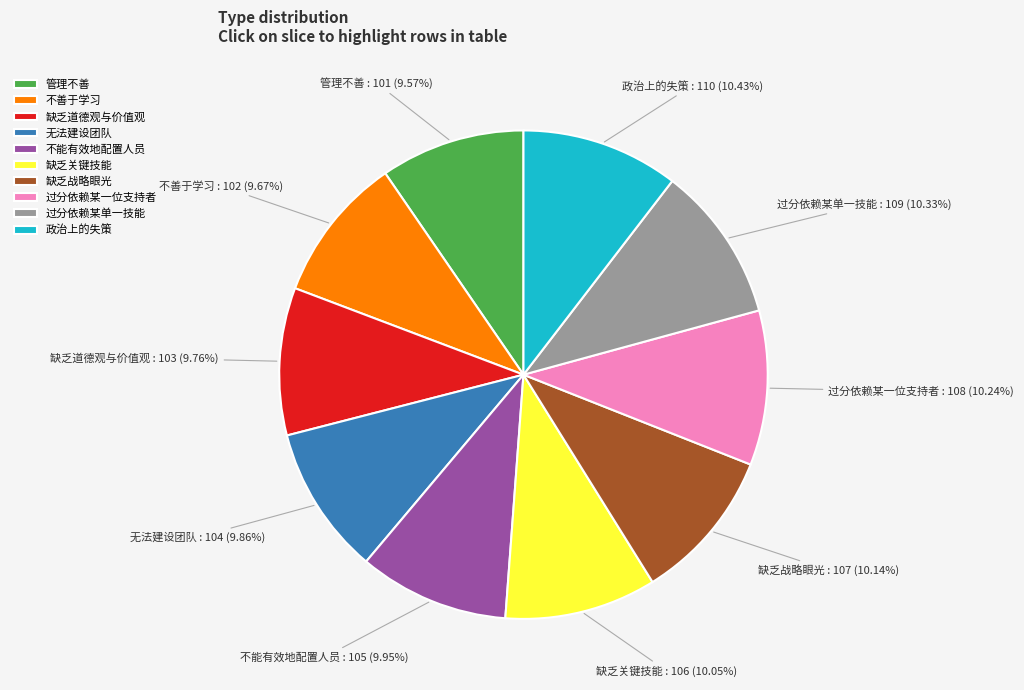

Is the sum of 政治上的失策 and 管理不善 greater than half?

No